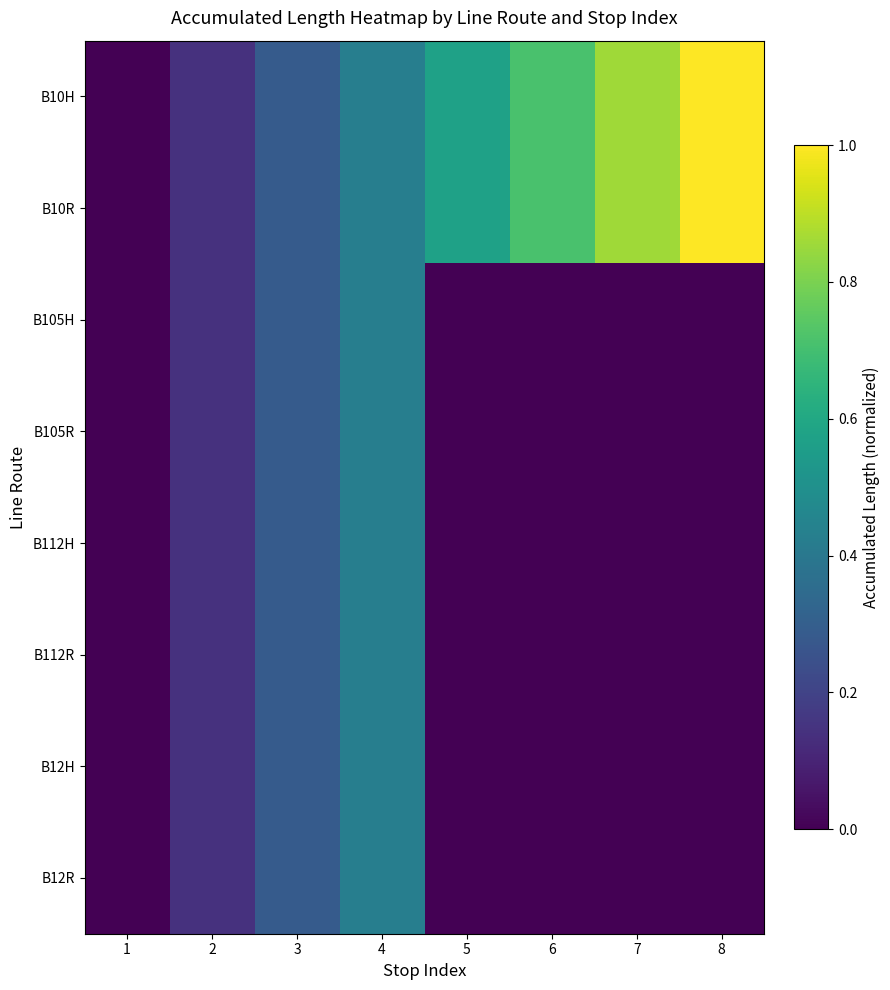

Which label corresponds to the largest value in the chart?

8